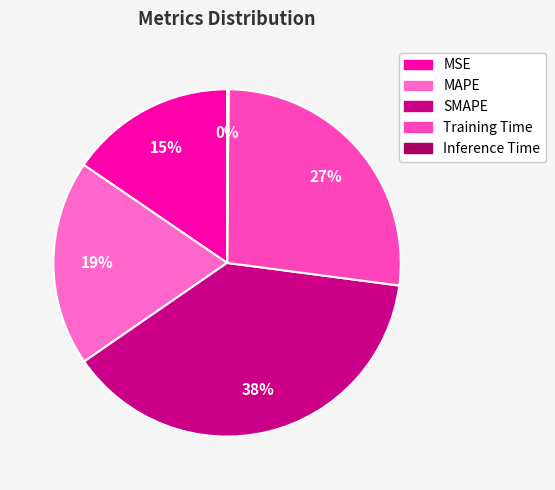

How many segments does this pie chart have?

5